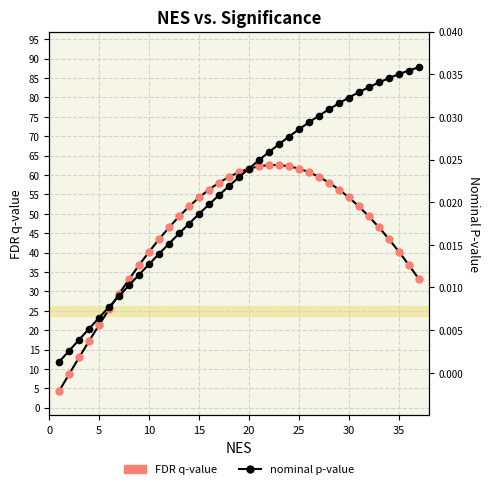

What are all the series names shown in the legend?

FDR q-value, nominal p-value